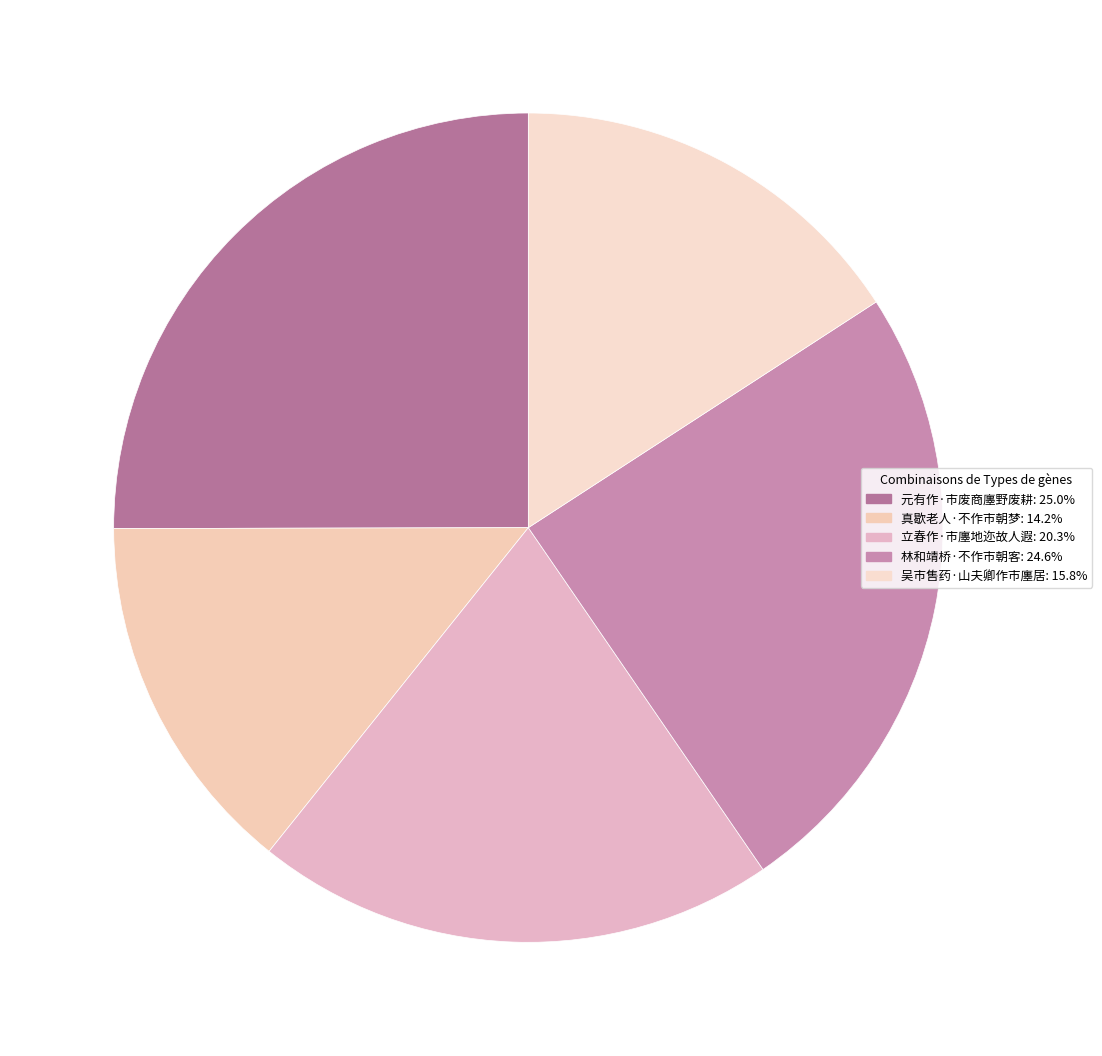

Count the number of slices in the pie.

5